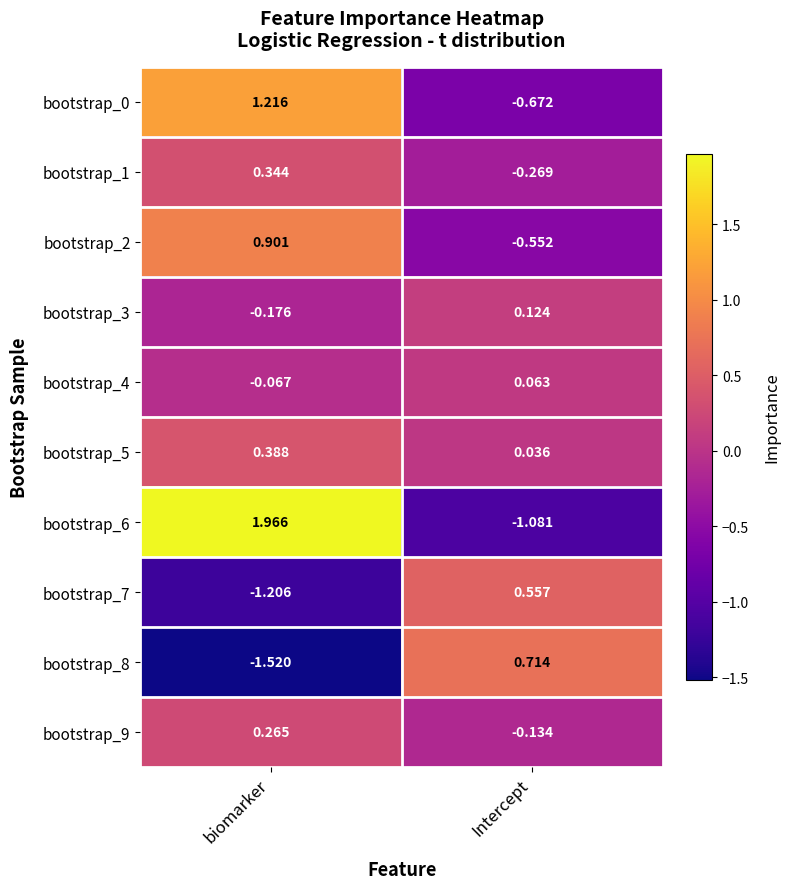

List the labels in order of bootstrap_0 value, smallest first.

Intercept, biomarker